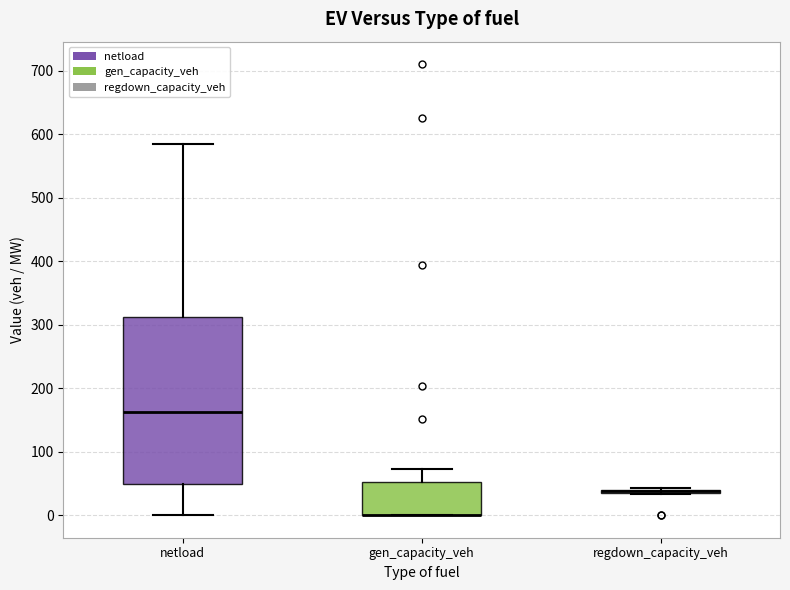

Which box is the tallest, from its lower edge to its upper edge?

netload